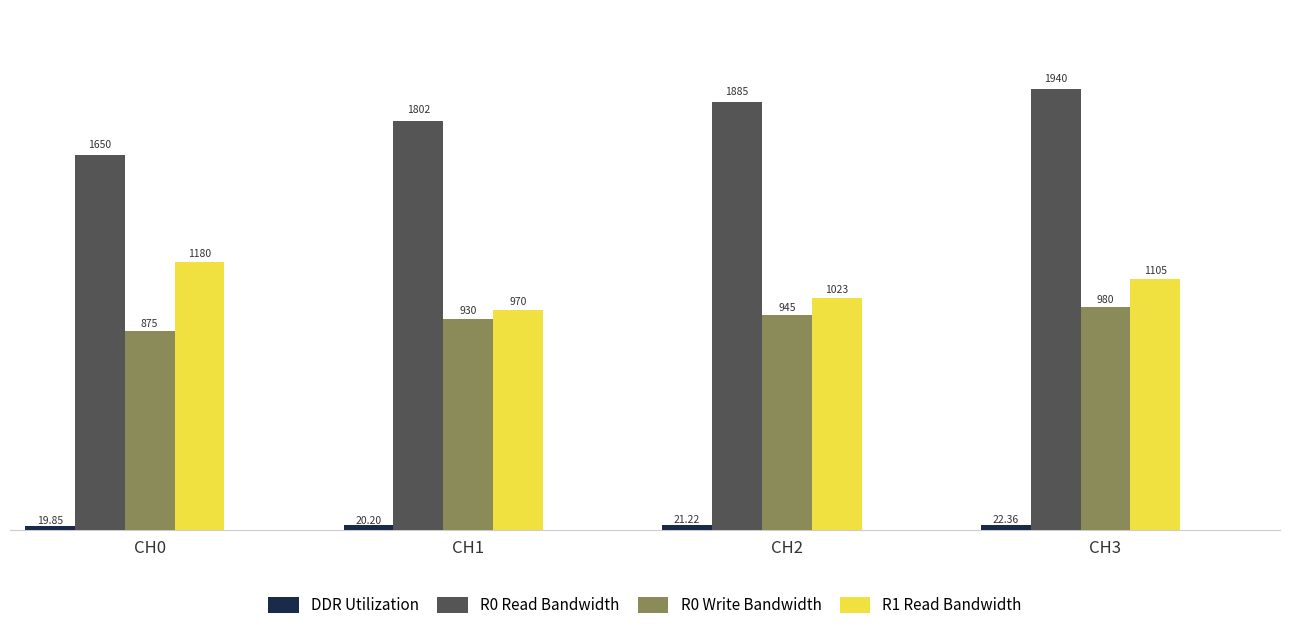

What is the difference between the second highest and minimum values in the R1 Read Bandwidth series?

135.0